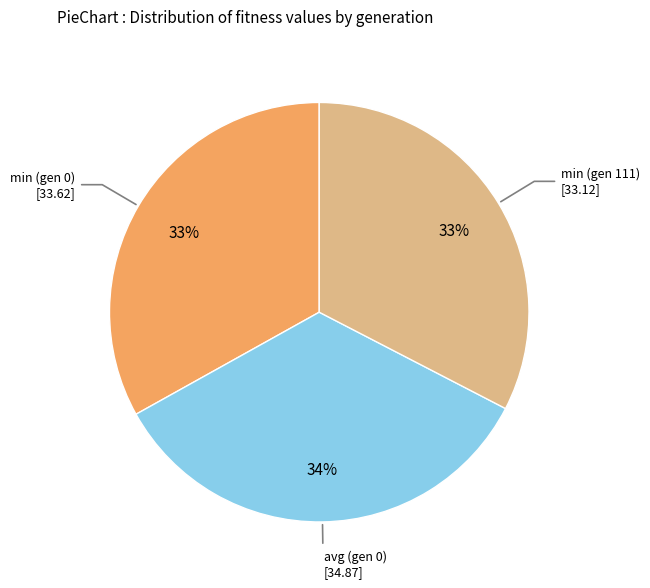

How many segments does this pie chart have?

3